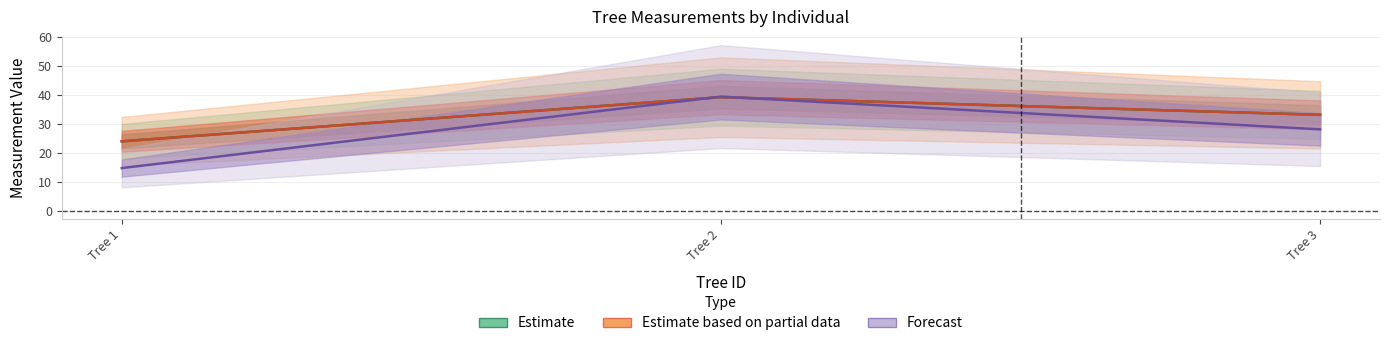

What is the difference between the maximum and minimum values in the Estimate series?

15.2